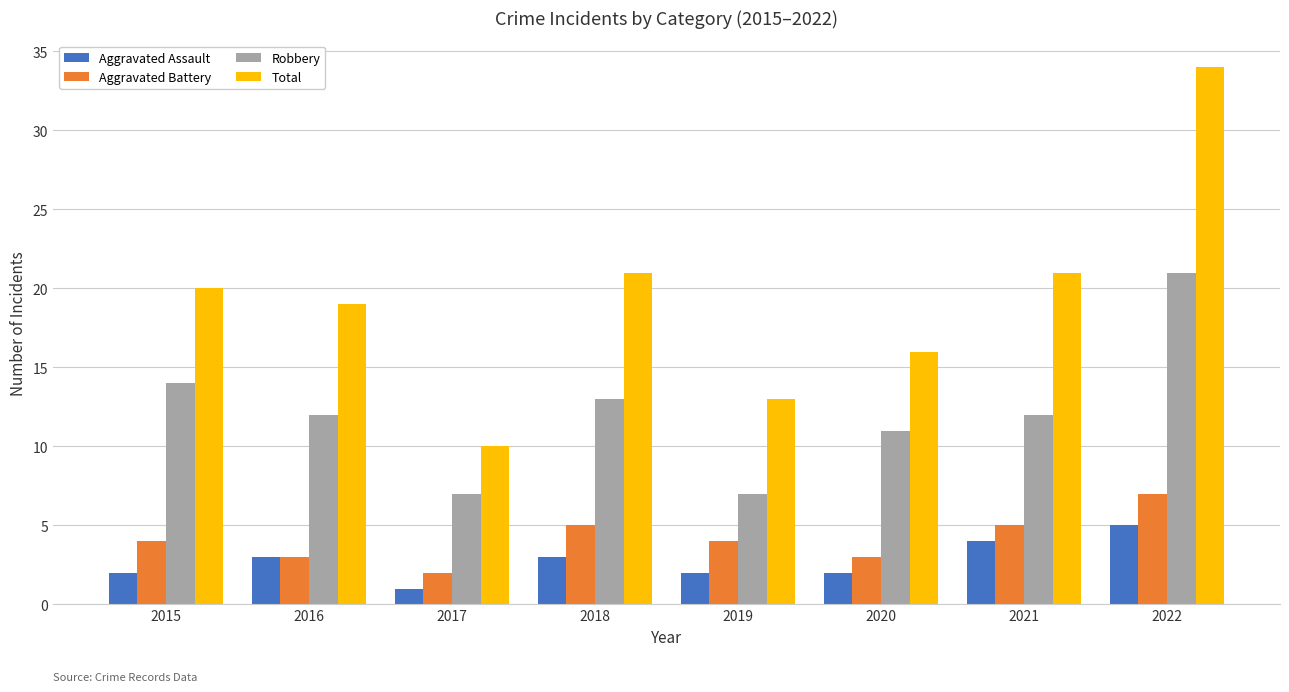

What is the lowest value of the Total series?

10